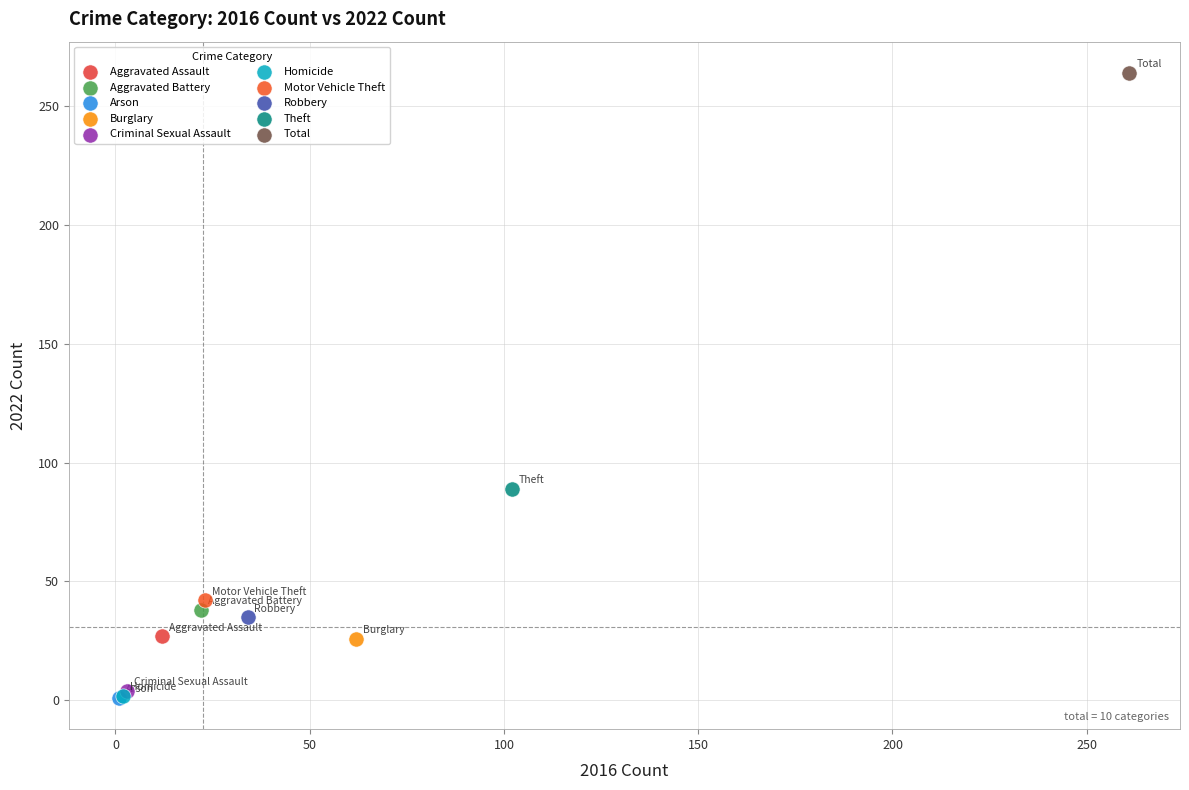

What are all the series names shown in the legend?

Aggravated Assault, Aggravated Battery, Arson, Burglary, Criminal Sexual Assault, Homicide, Motor Vehicle Theft, Robbery, Theft, Total